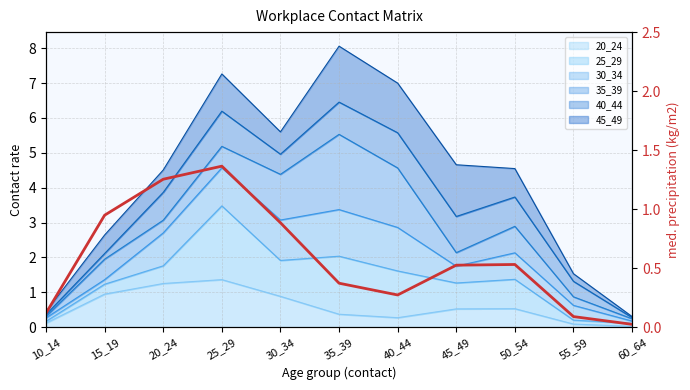

What is the difference between the maximum and minimum values?

1.3